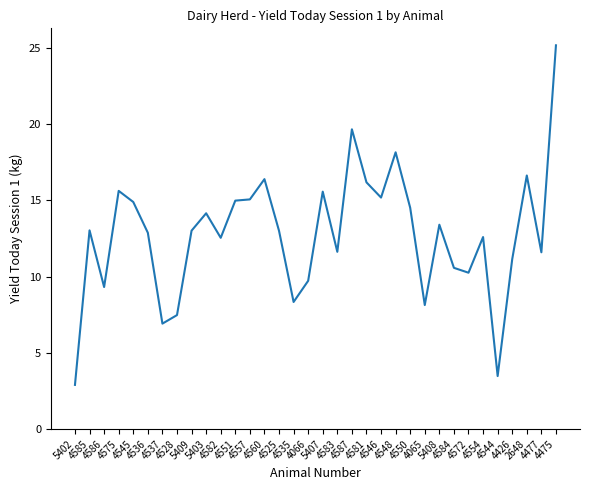

What is the smallest value displayed?

2.9